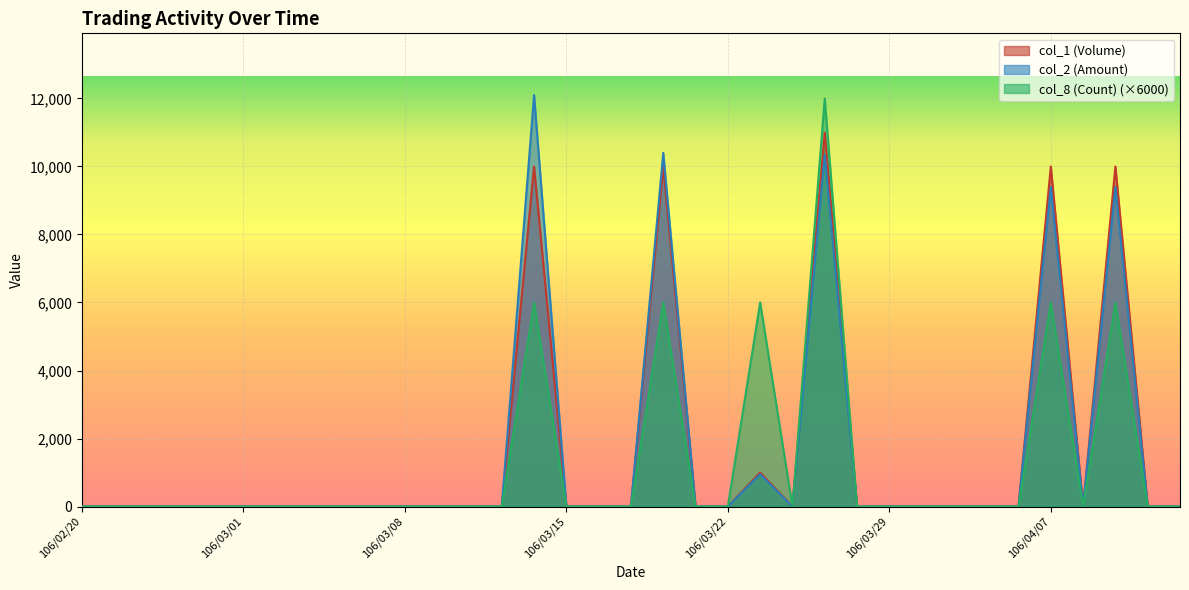

What is the sum of all col_8 (Count) values?

42000